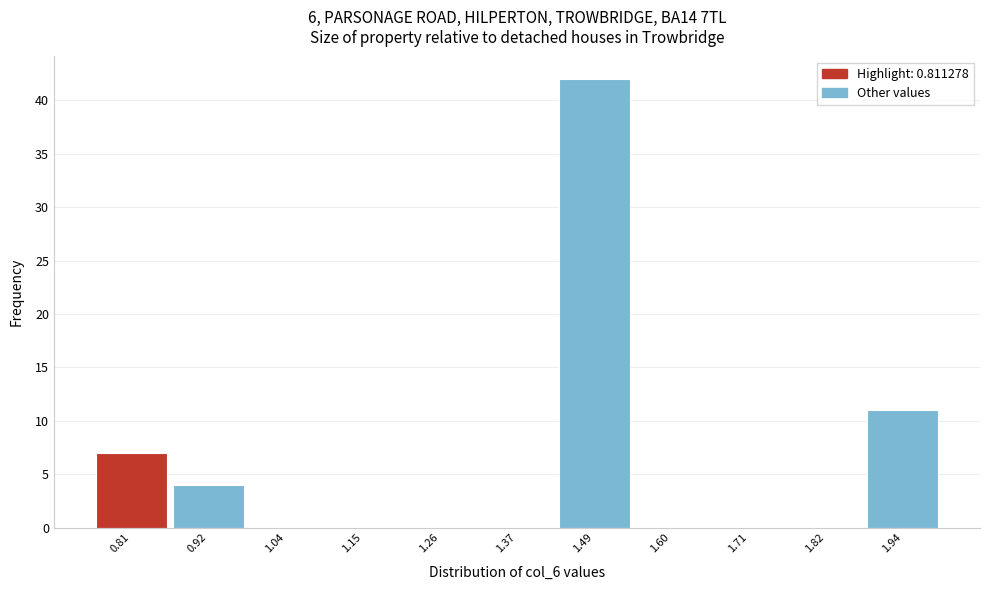

Reading left to right, what are all the values shown in this chart?

0.81=7	0.92=4	1.04=0	1.15=0	1.26=0	1.37=0	1.49=42	1.60=0	1.71=0	1.82=0	1.94=11